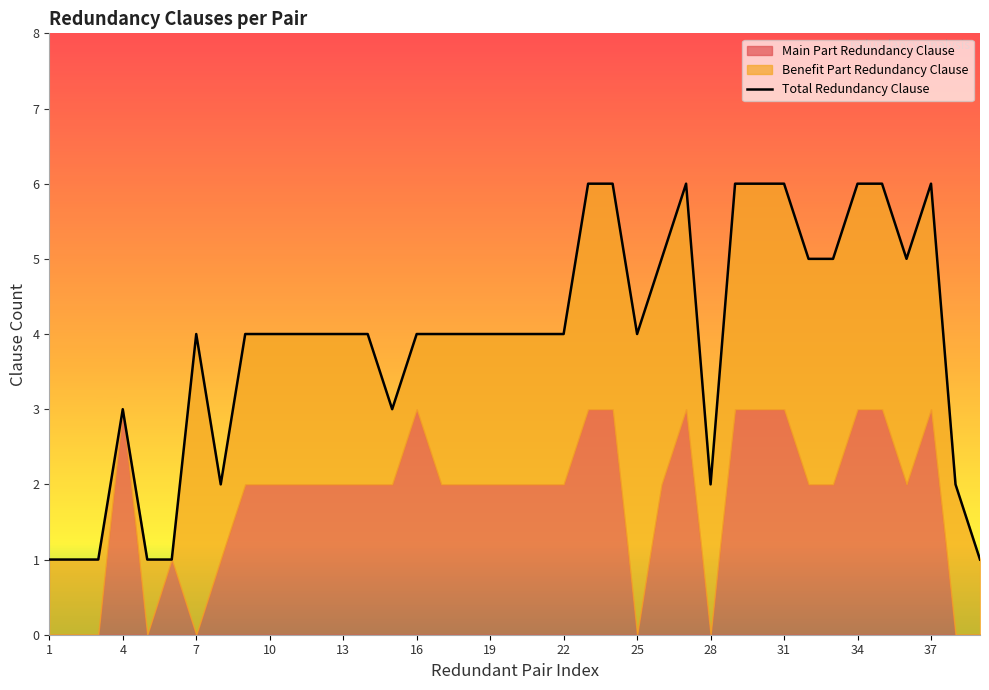

How many lines are shown in the chart?

1